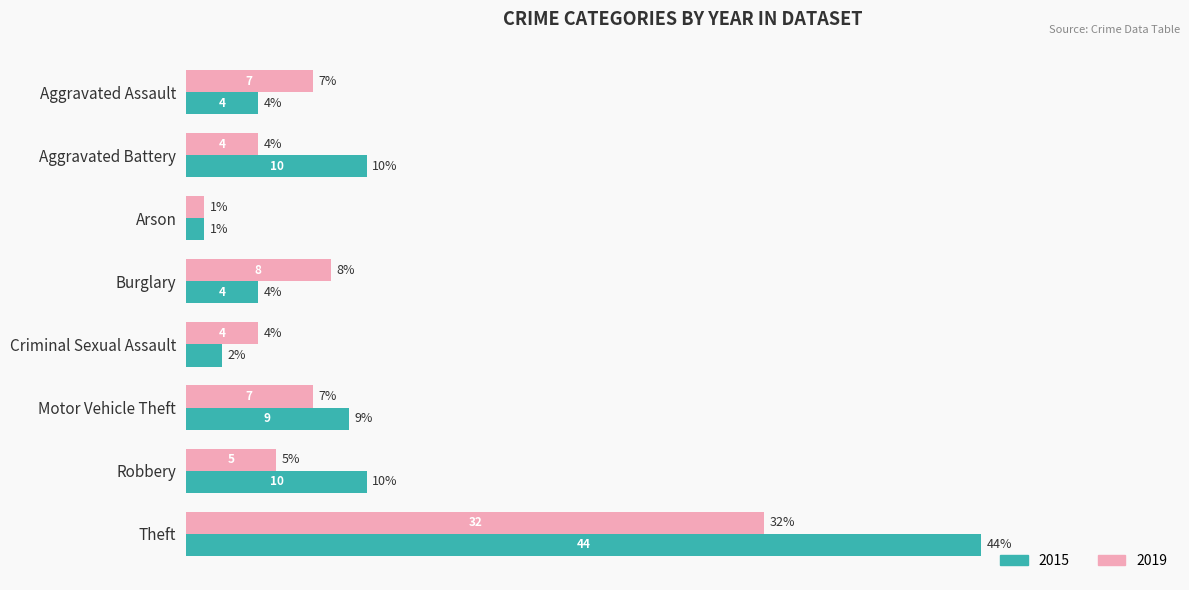

Which category has the highest value in the 2019 series?

Theft